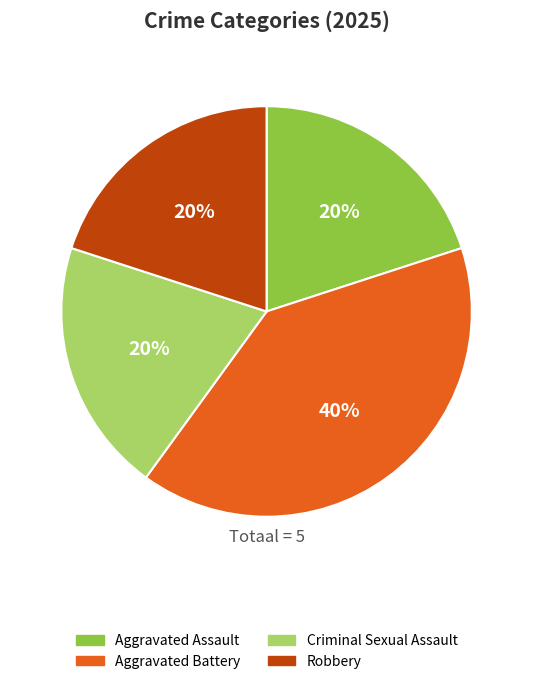

What percentage is the Aggravated Assault slice, to the nearest percent?

20%